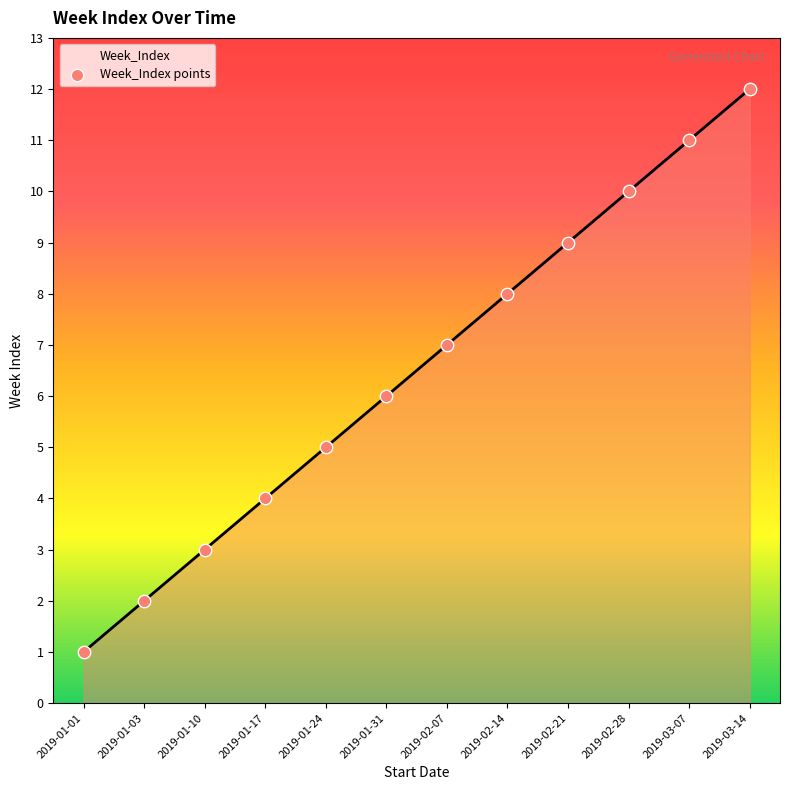

What is the ratio of the value at 2019-01-10 to the value at 2019-02-07?

0.4